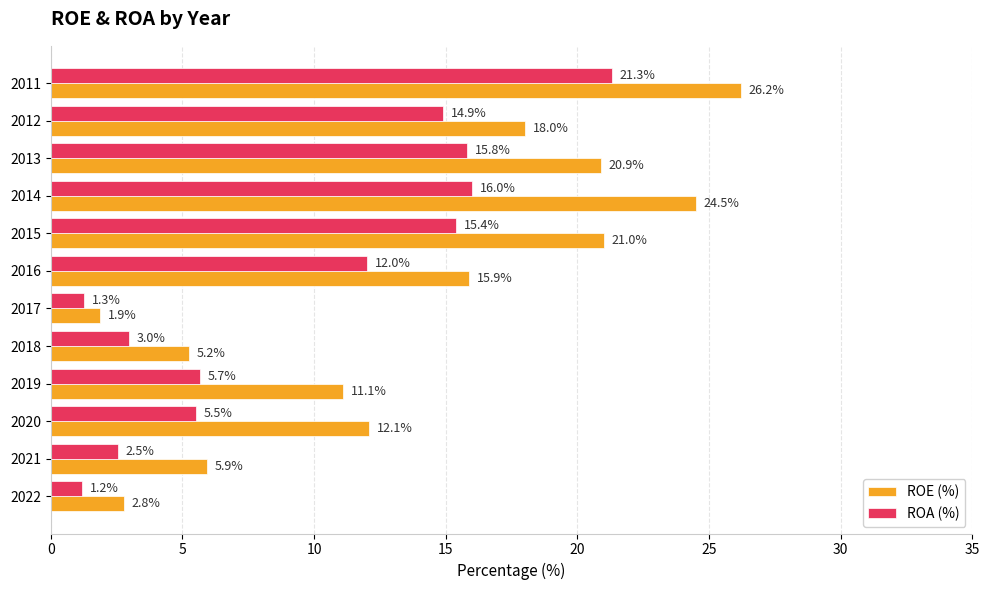

At which label is ROE (%) closest to 14?

2020